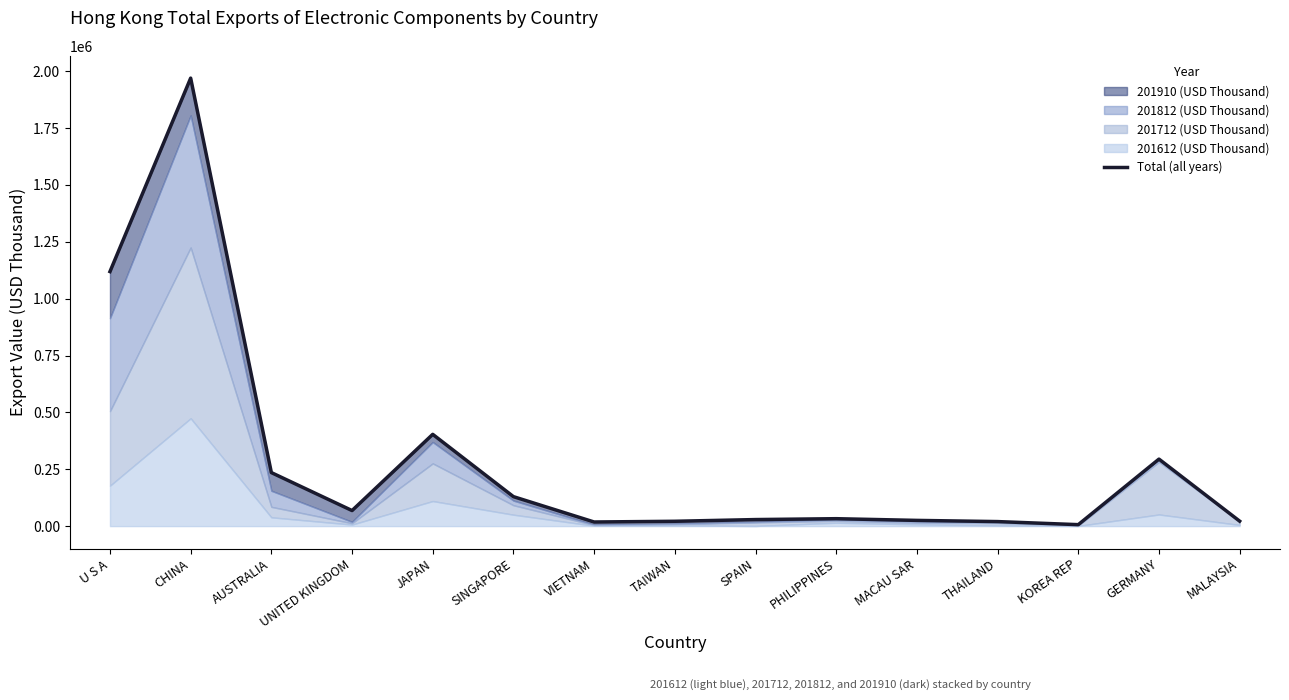

Reading right to left, list all the values displayed in this chart.

MALAYSIA=21830.7	GERMANY=294565.6	KOREA REP=6475.6	THAILAND=19980.1	MACAU SAR=25212.2	PHILIPPINES=32694.4	SPAIN=28832.1	TAIWAN=21335.8	VIETNAM=18137.3	SINGAPORE=129600.3	JAPAN=403475.8	UNITED KINGDOM=68426.3	AUSTRALIA=235341.4	CHINA=1969320.2	U S A=1118846.7